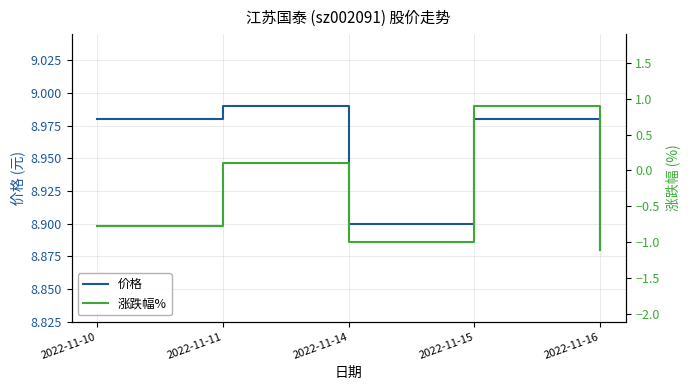

Reading right to left, list all the values displayed in this chart.

价格: 8.9	9.0	8.9	9.0	9.0
涨跌幅%: -1.1	0.9	-1.0	0.1	-0.8